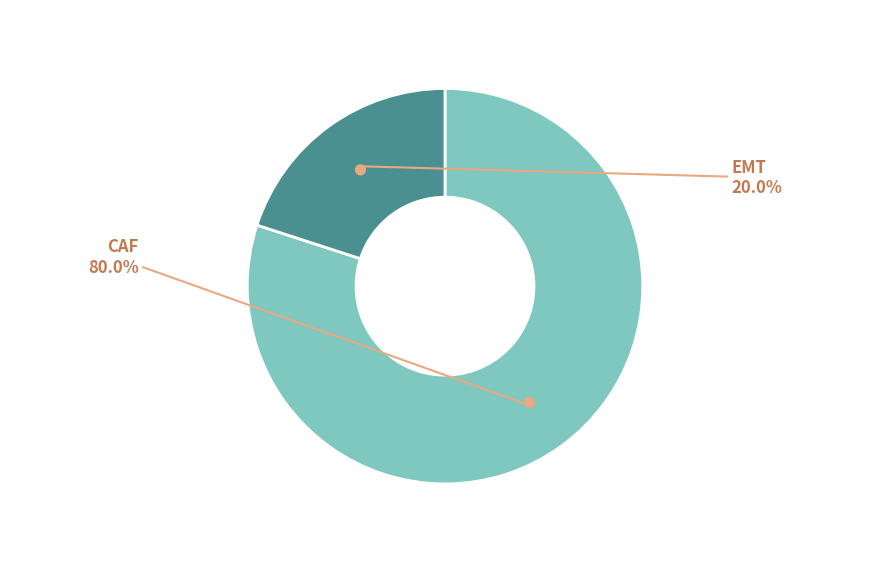

What is the smallest slice in the pie chart?

EMT